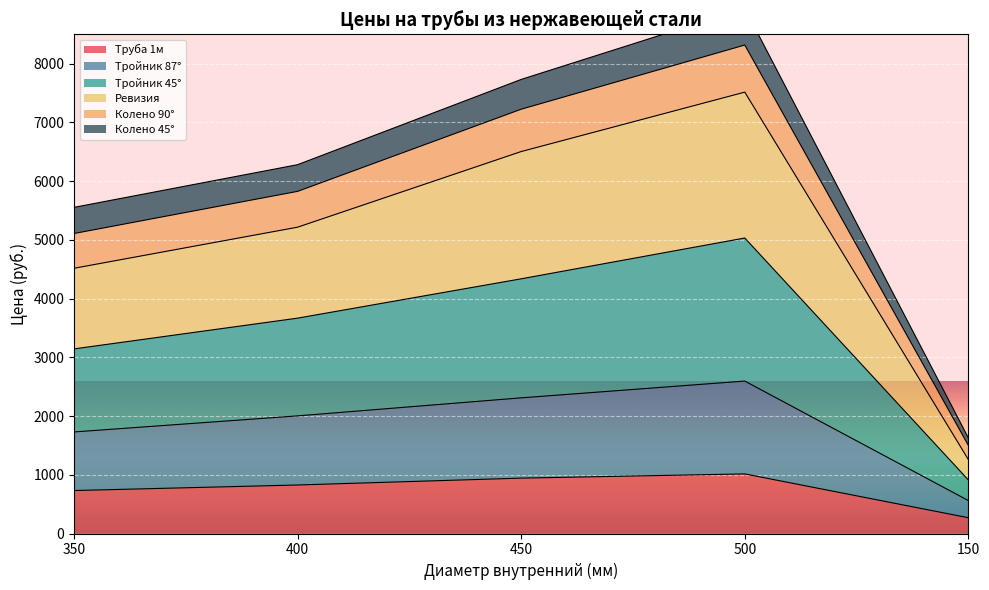

What is the sum of all Труба 1м values?

3784.0